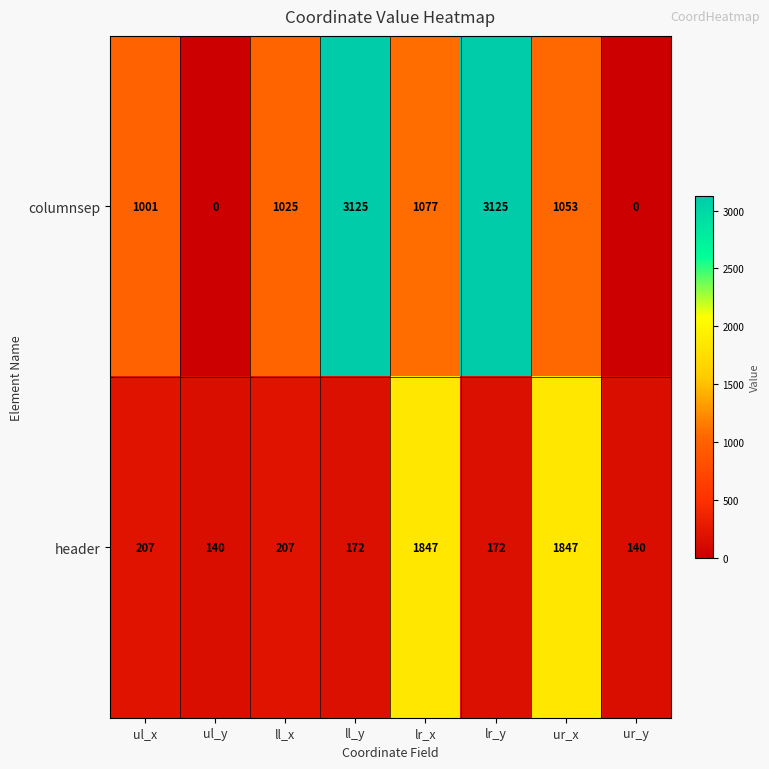

At how many categories does at least one series exceed 3002?

2